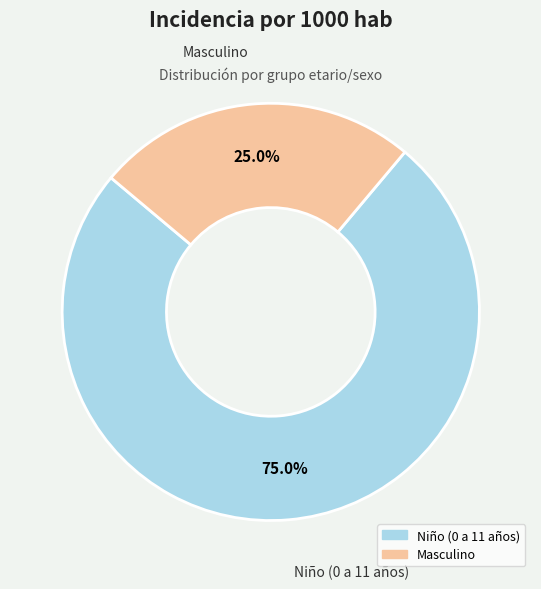

To the nearest percent, what percentage of the pie is Niño (0 a 11 años)?

75%